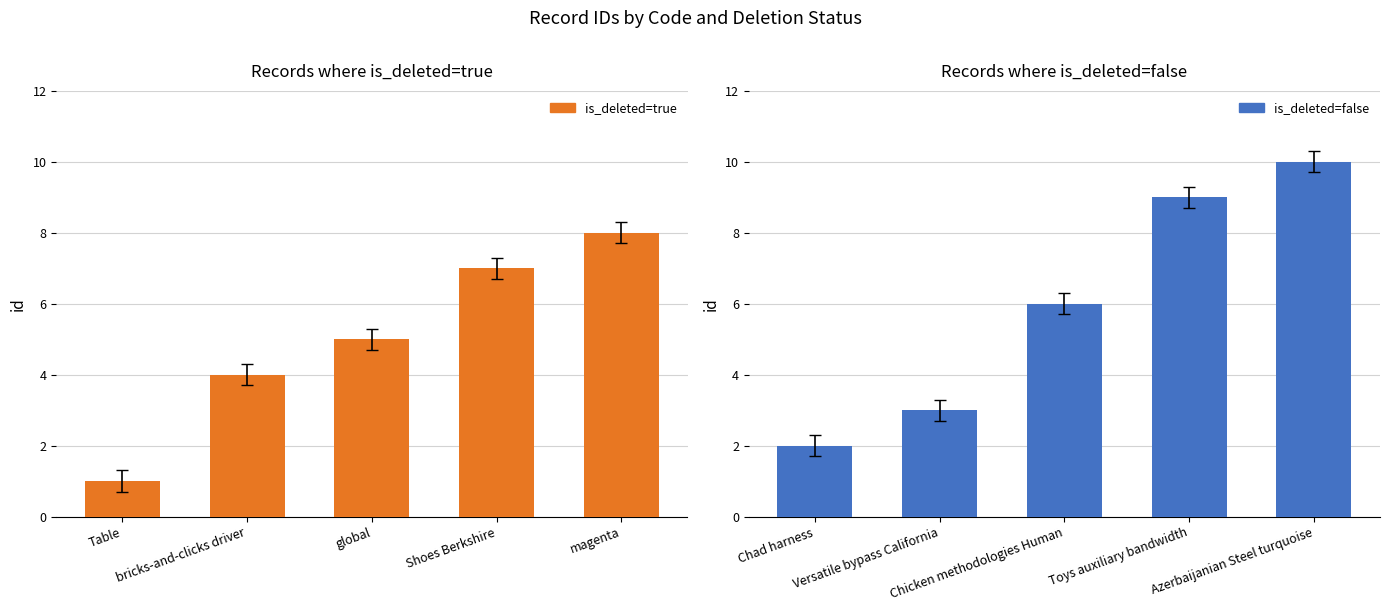

Which series has the largest total across all categories?

is_deleted=false